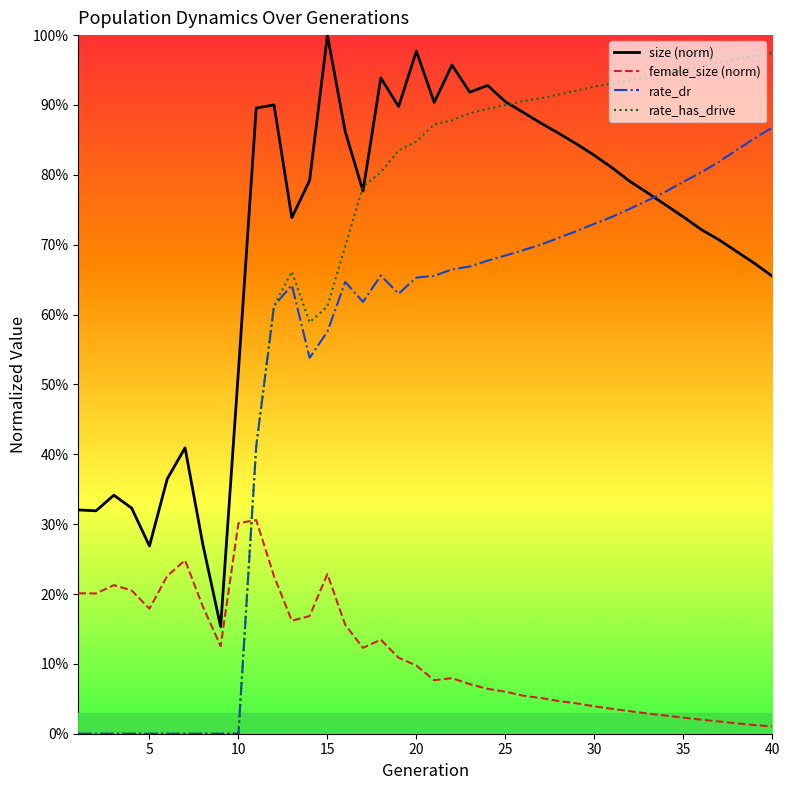

What is the average value of the size series?

0.7